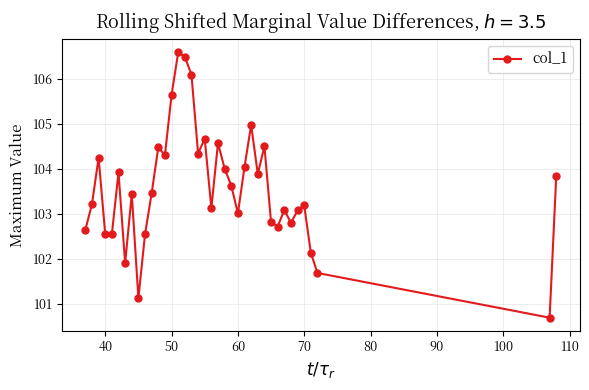

How many lines are shown in the chart?

1